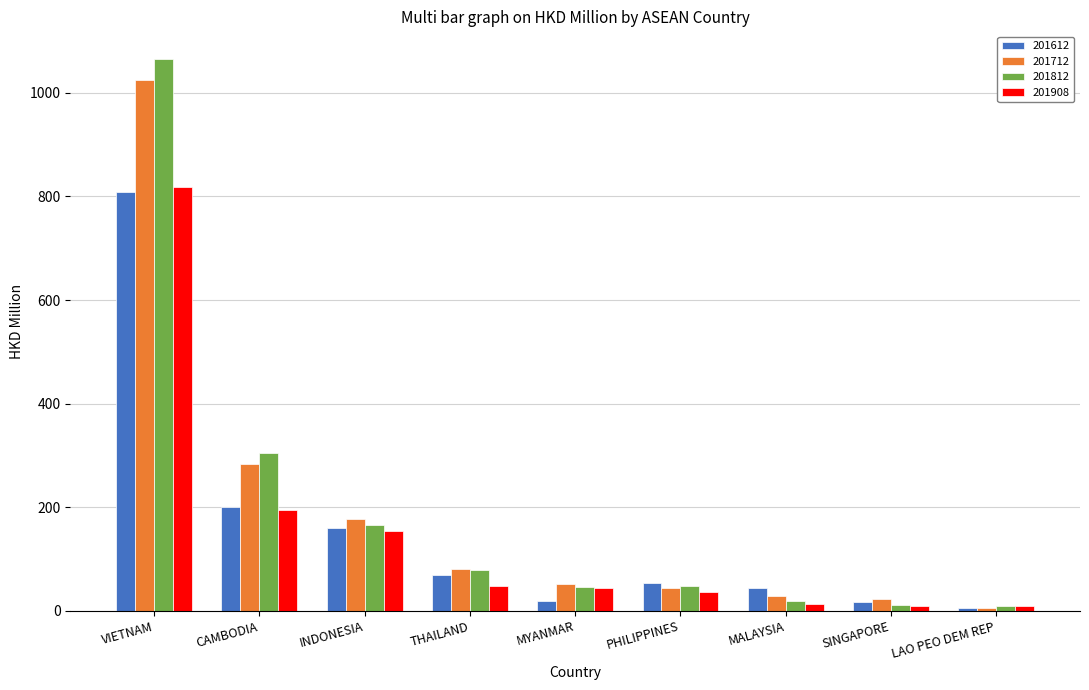

True or false: 201712 has a value of 431.5 at CAMBODIA.

False